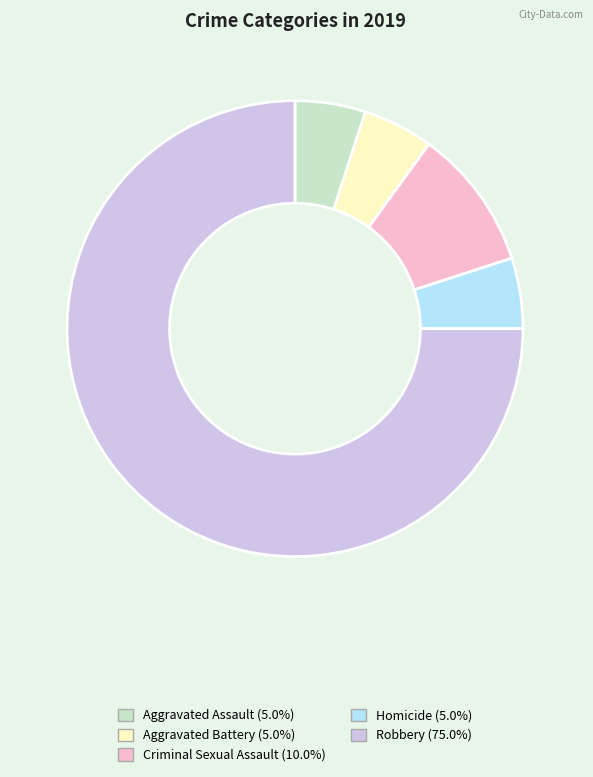

Approximately how many times larger is the value at Criminal Sexual Assault compared to Aggravated Assault?

2.0